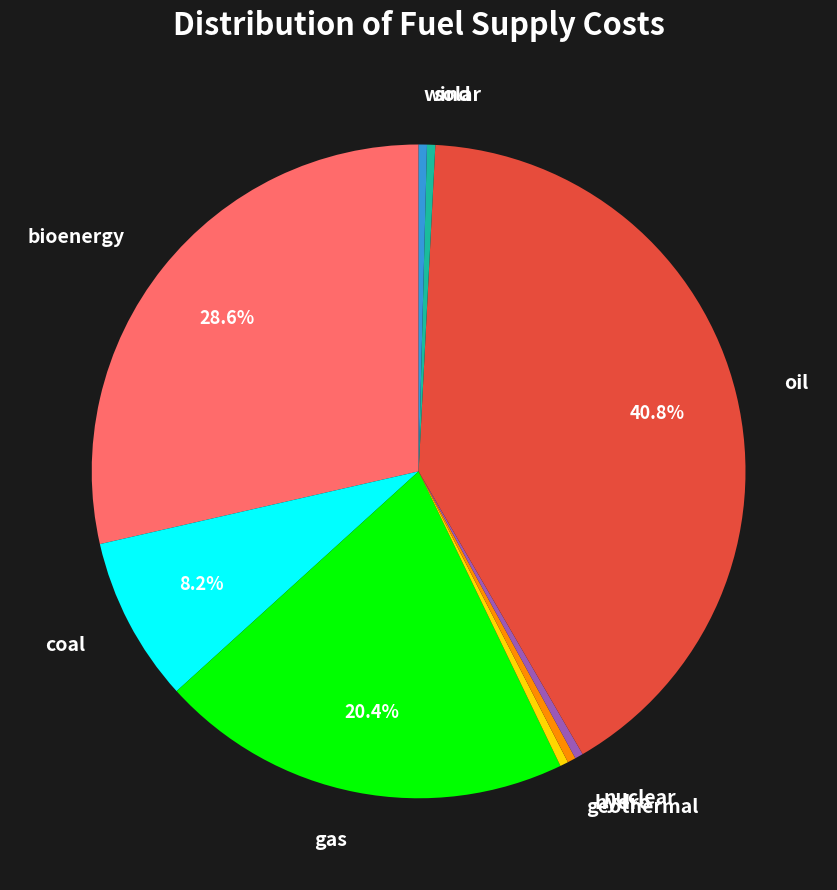

Does any single category account for the majority?

No